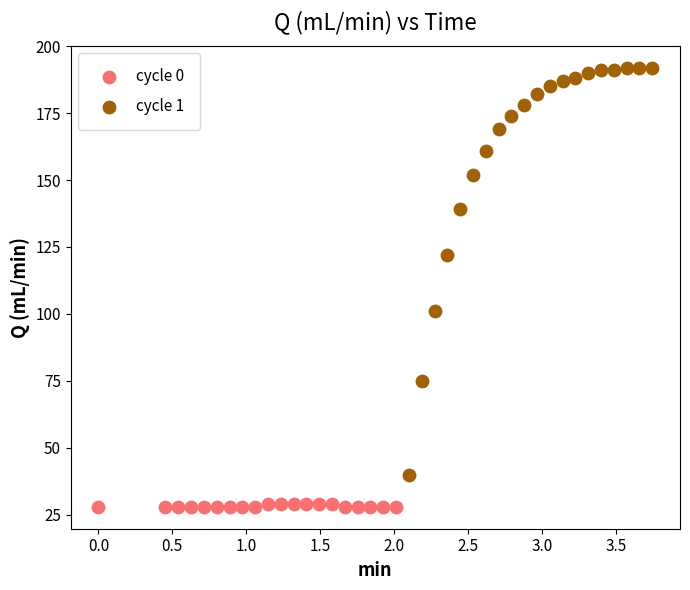

Which series contains the lowest Y value?

cycle 0